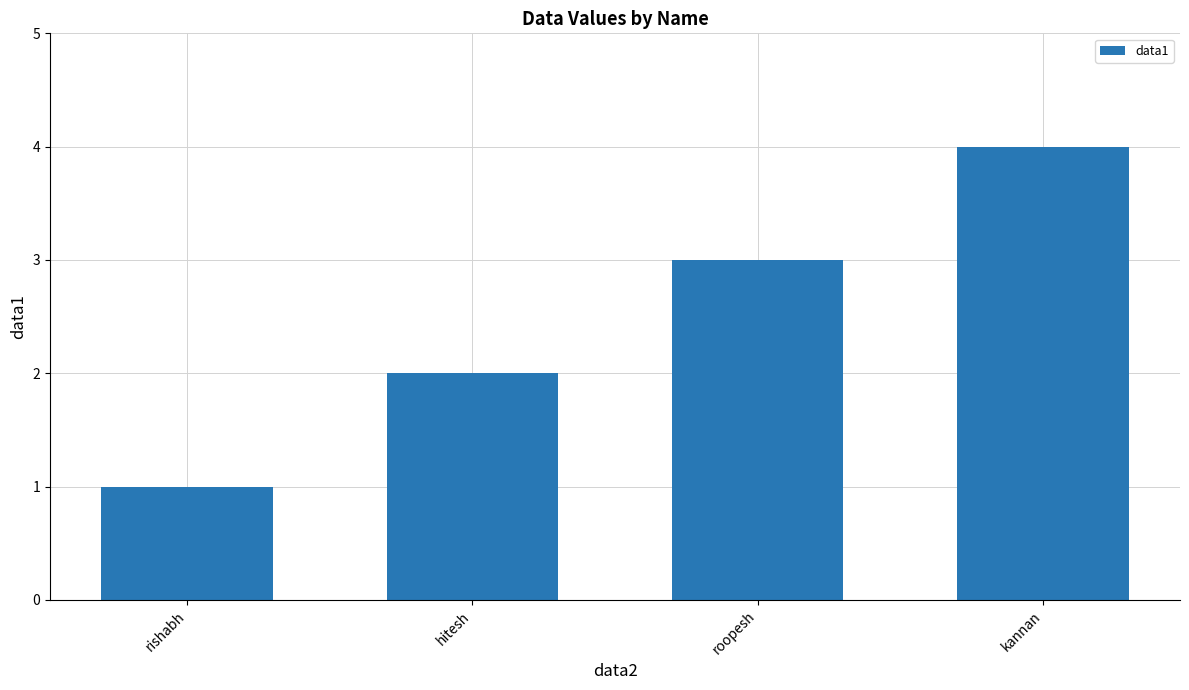

What is the difference between the values at roopesh and rishabh?

2